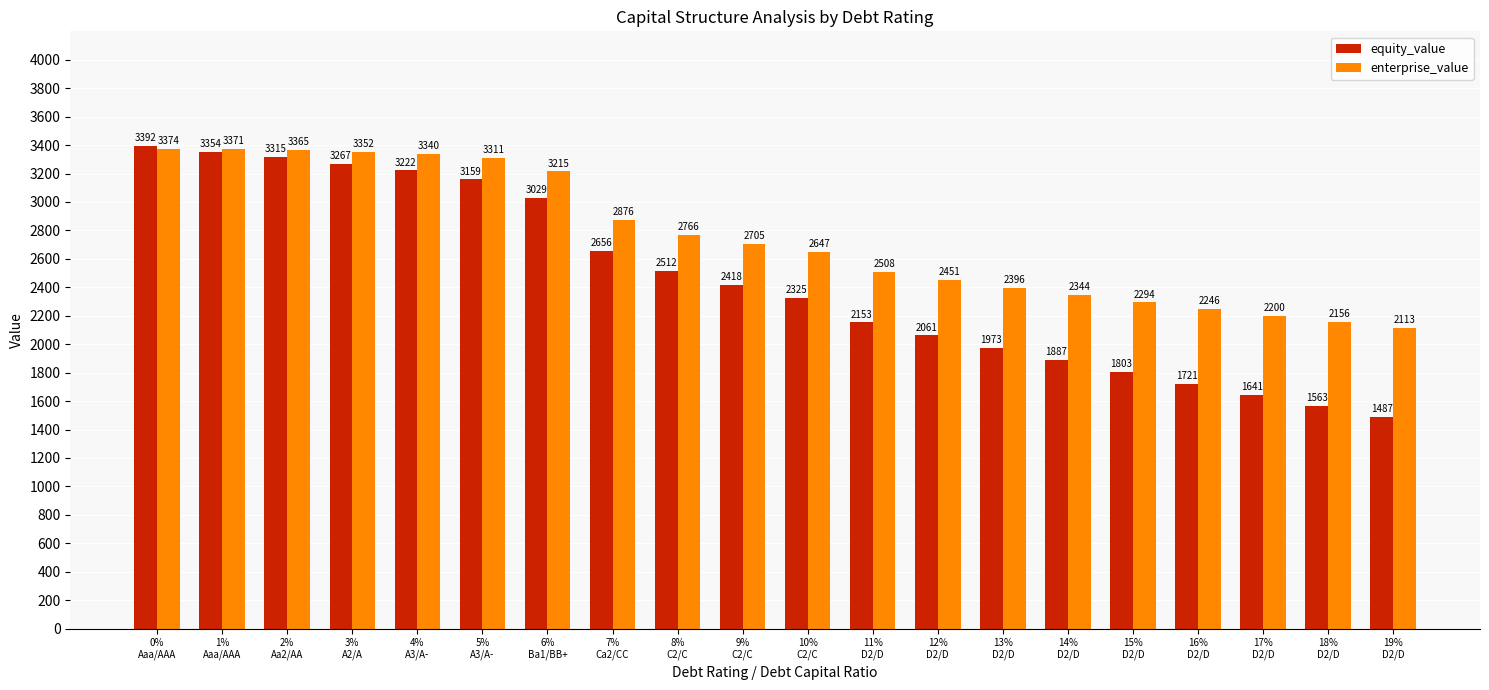

Between 3%
A2/A and 15%
D2/D, which series saw the biggest shift?

equity_value